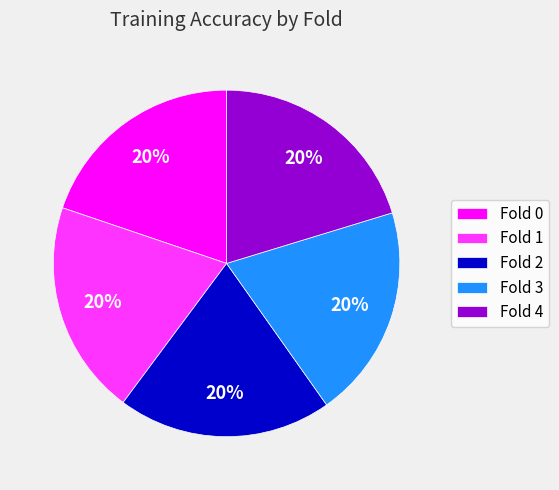

To the nearest percent, what is the combined percentage of Fold 2 and Fold 0?

40%